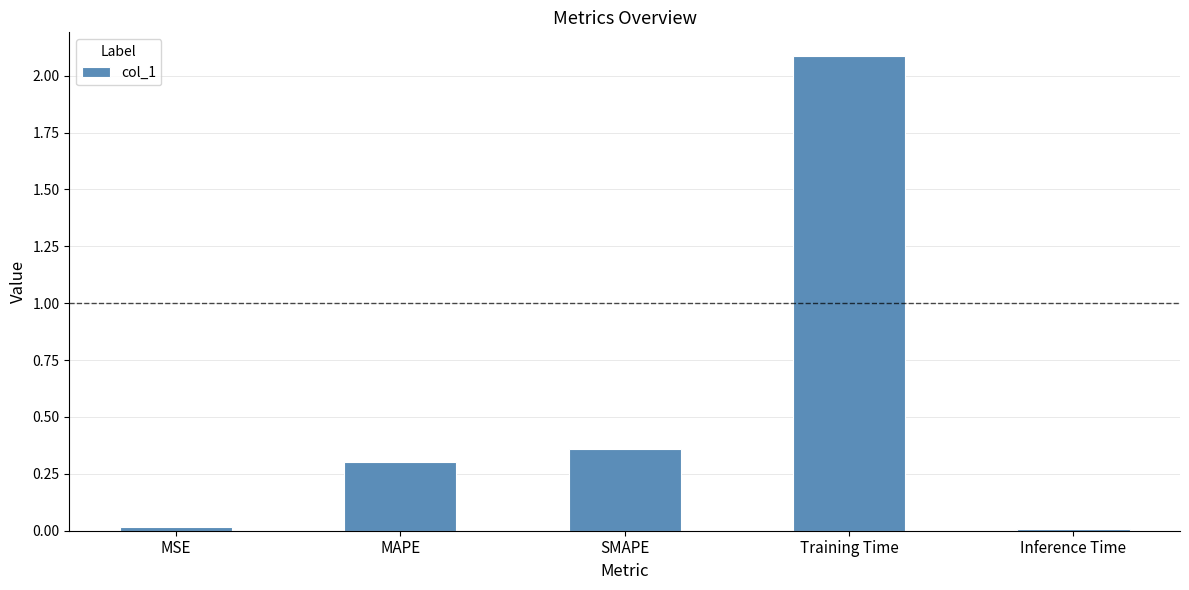

Which has a higher value, Training Time or SMAPE?

Training Time